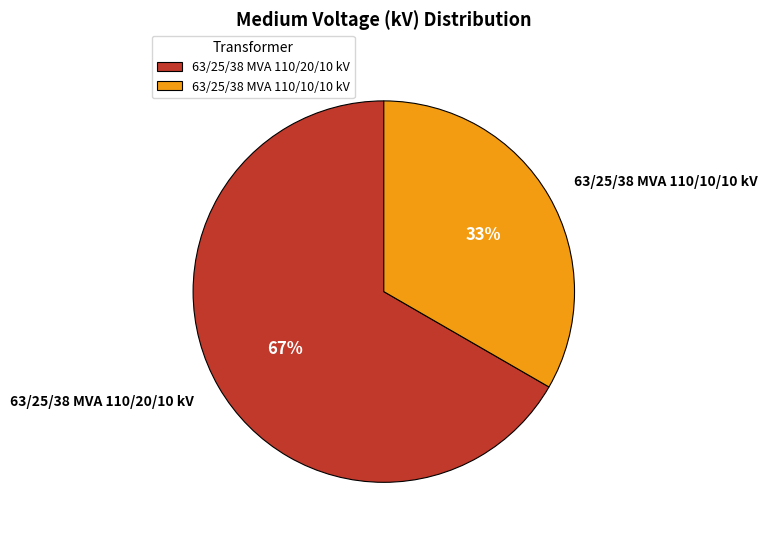

To the nearest percent, what is the average slice percentage?

50%